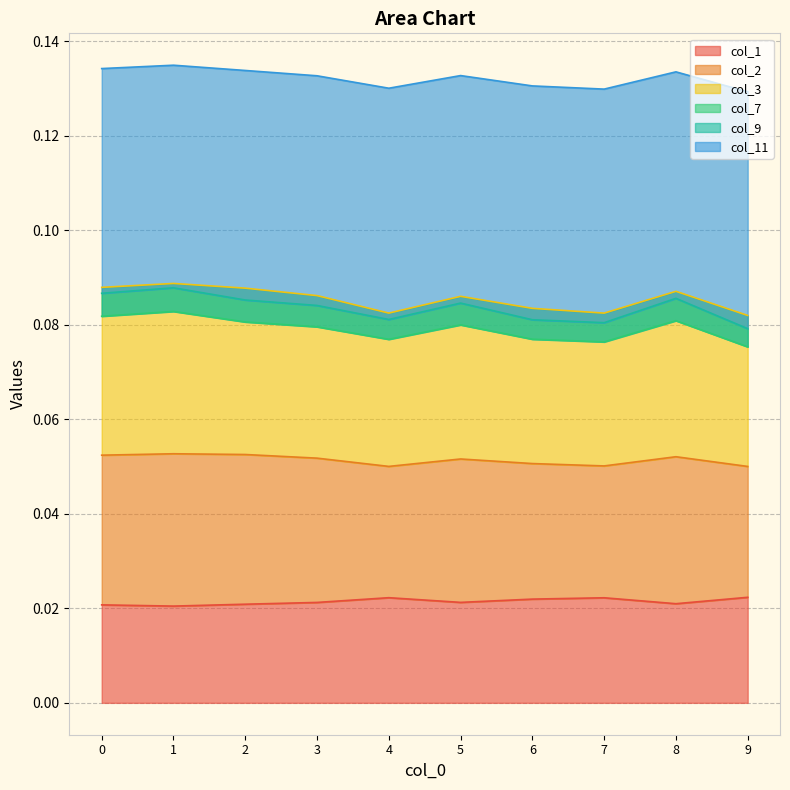

Is the value of col_2 at 1 greater than the value of col_1 at 0?

Yes